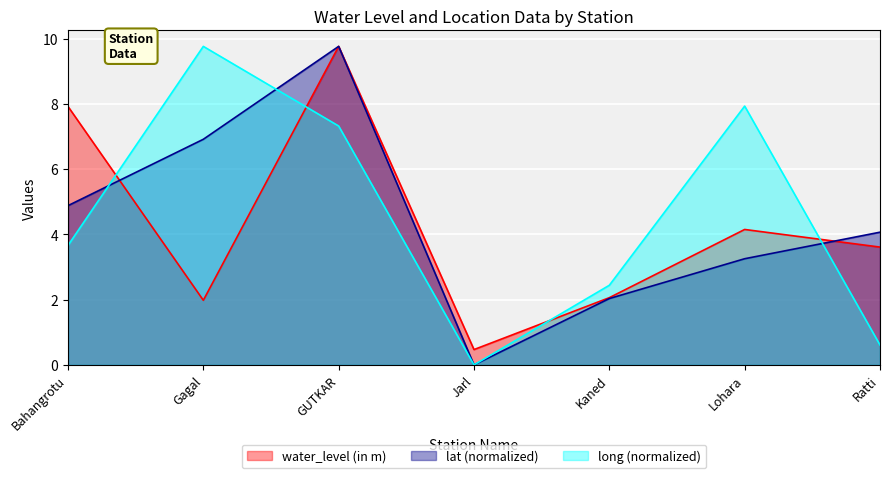

What position from the left is GUTKAR?

3